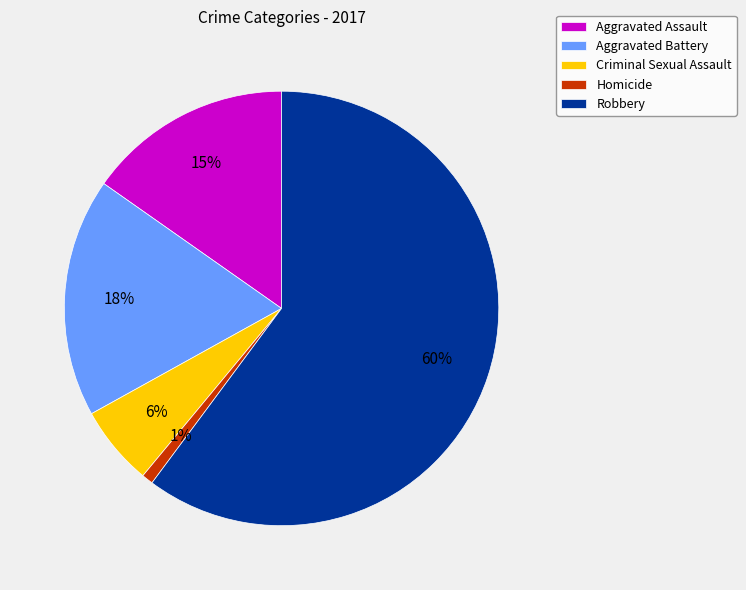

Is the sum of Robbery and Criminal Sexual Assault greater than half?

Yes